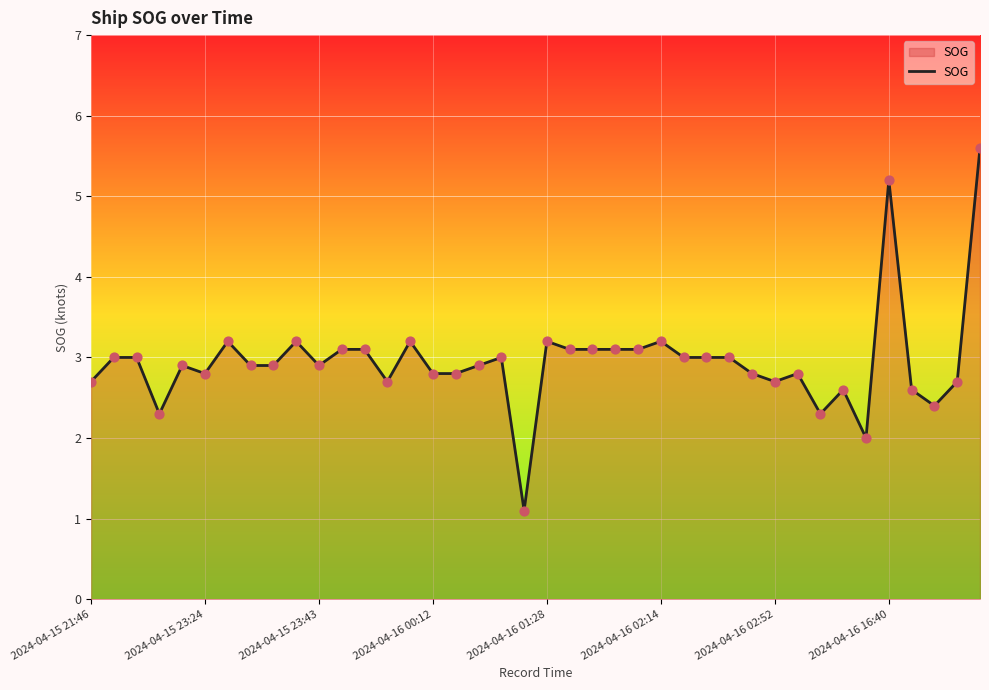

What is the greatest value displayed?

5.6